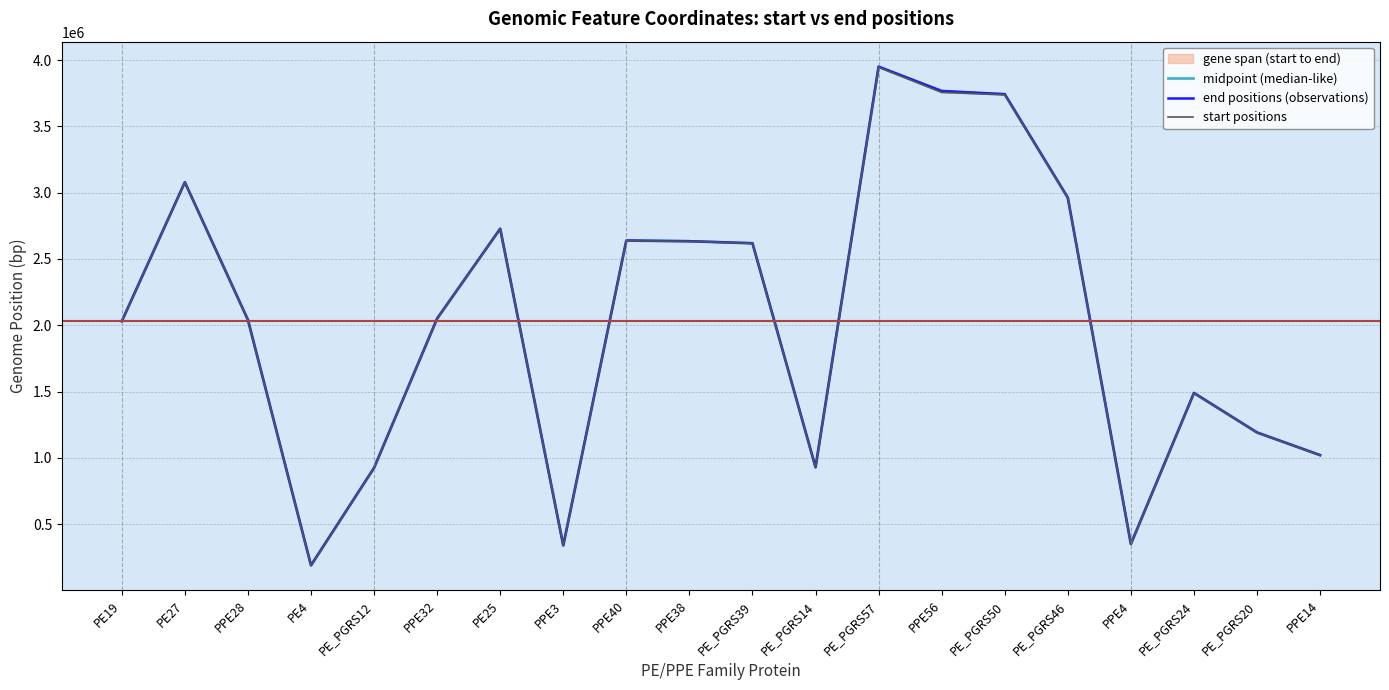

At which category is the sum across all series the highest?

PE_PGRS57